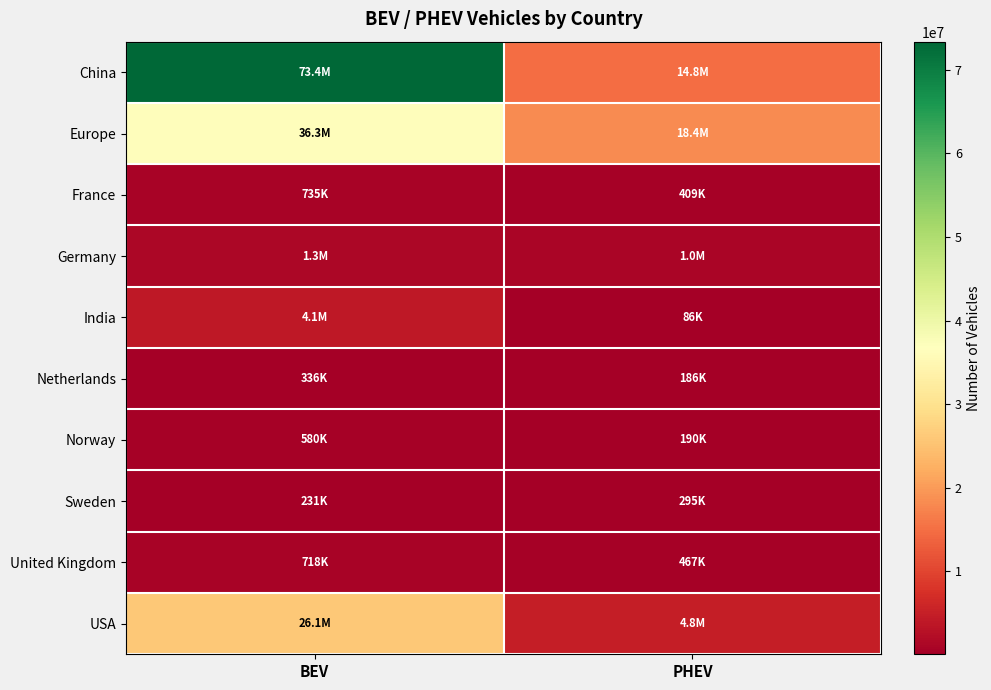

Between BEV and PHEV, which is larger?

BEV